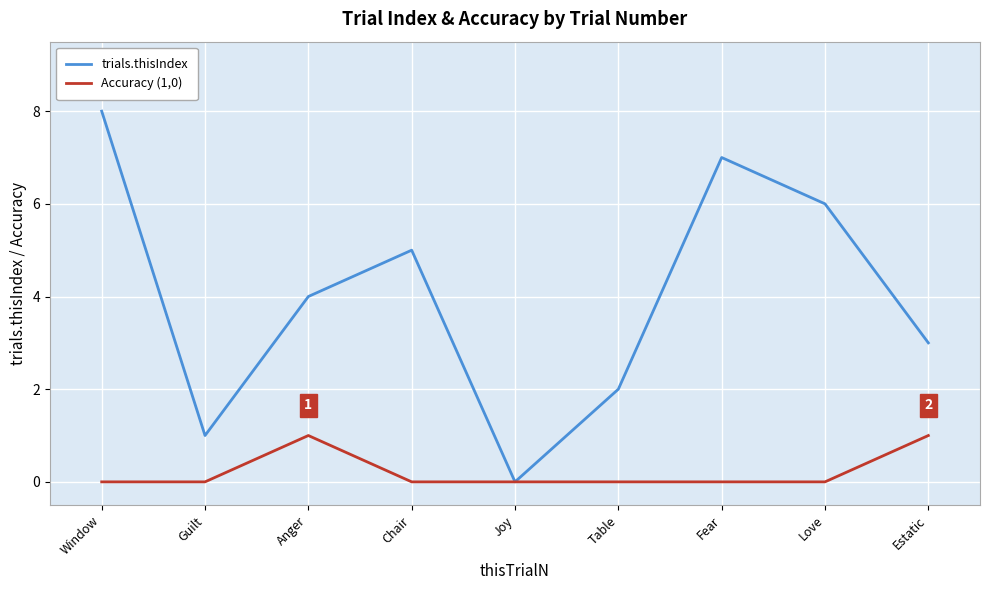

What is the maximum value shown in the chart?

8